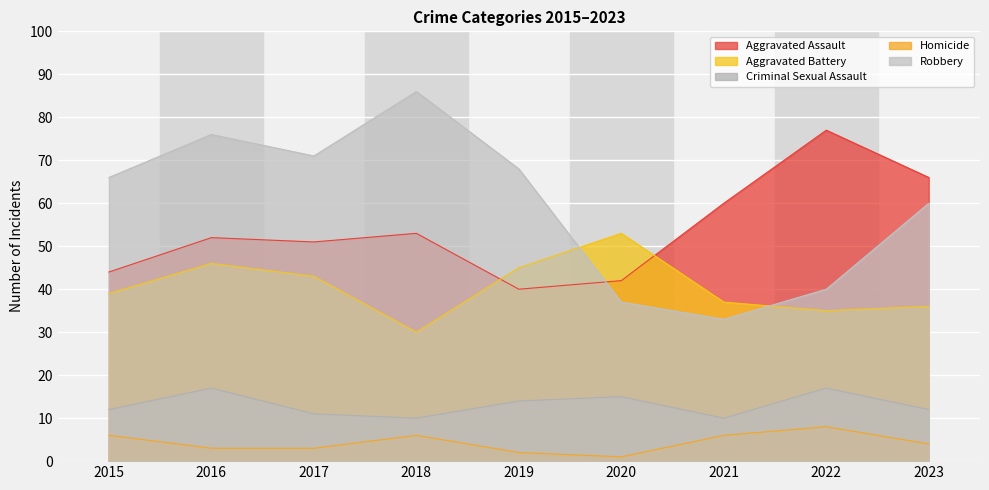

At which category is the sum across all series the highest?

2016